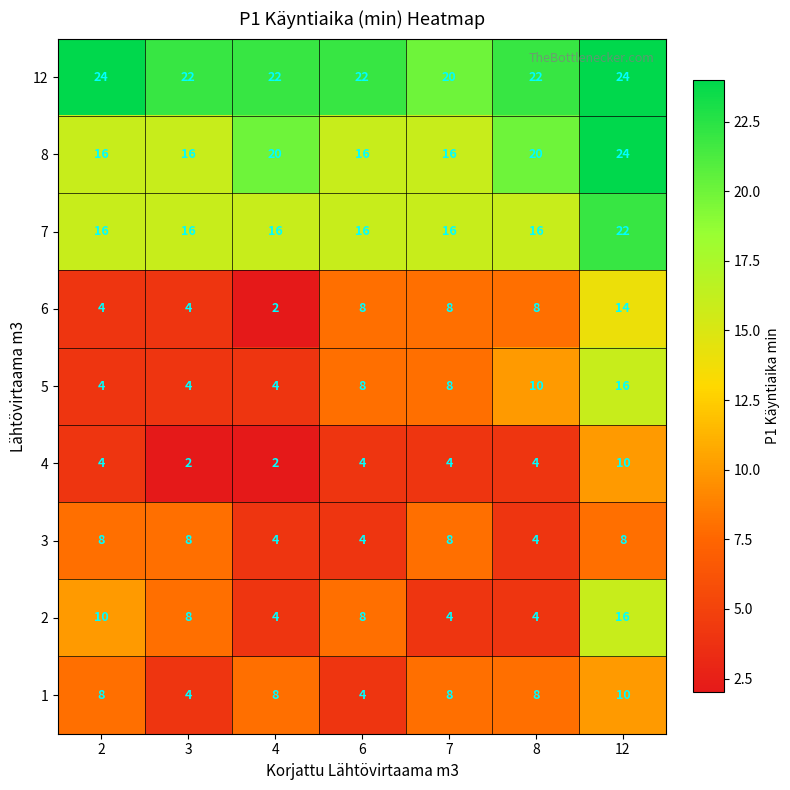

What is the greatest value displayed?

24